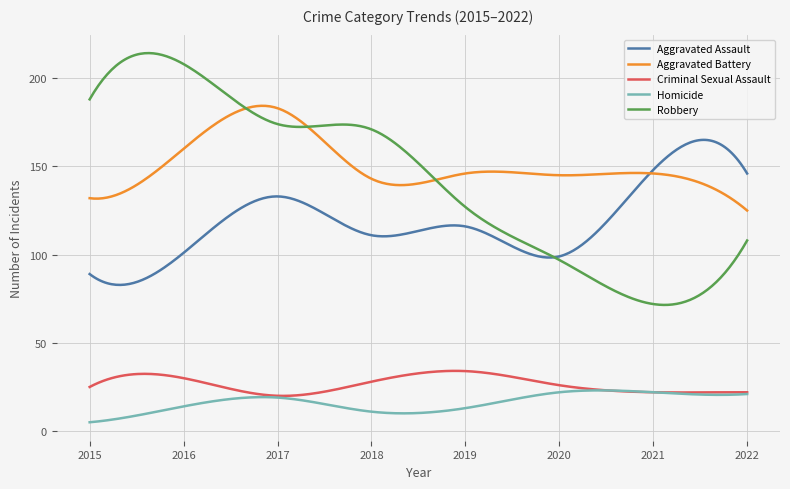

Which series has the largest range (max minus min)?

Robbery